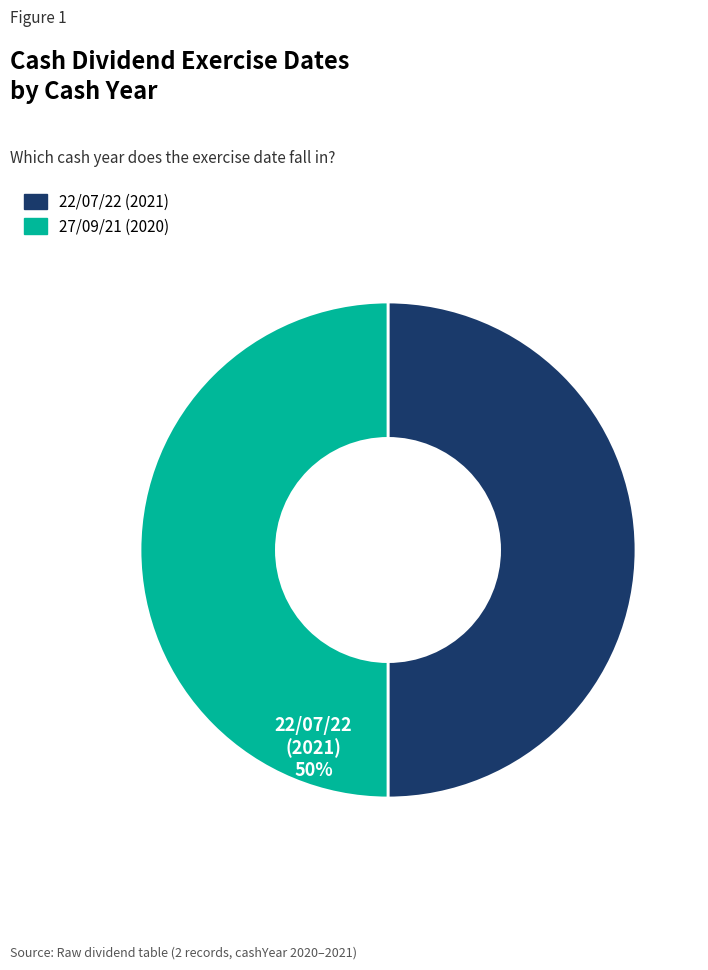

What is the ratio of the value at 27/09/21 (2020) to the value at 22/07/22 (2021)?

1.0